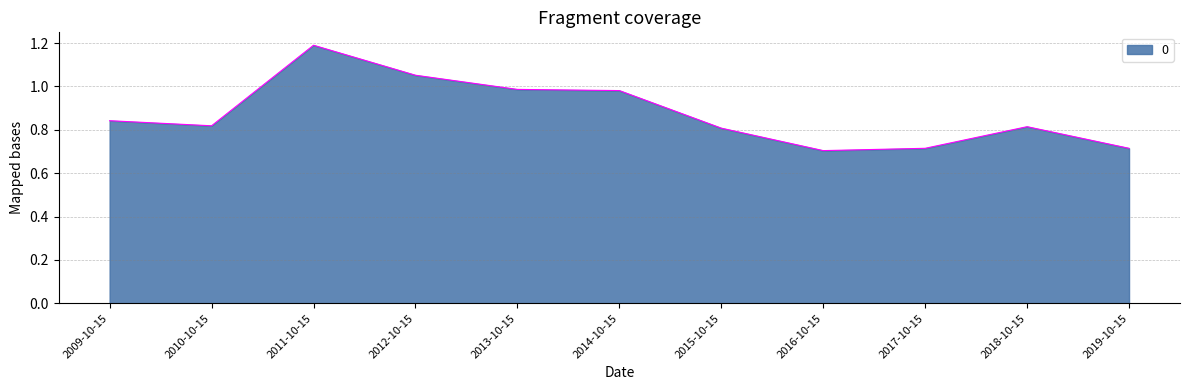

What is the average value?

0.9